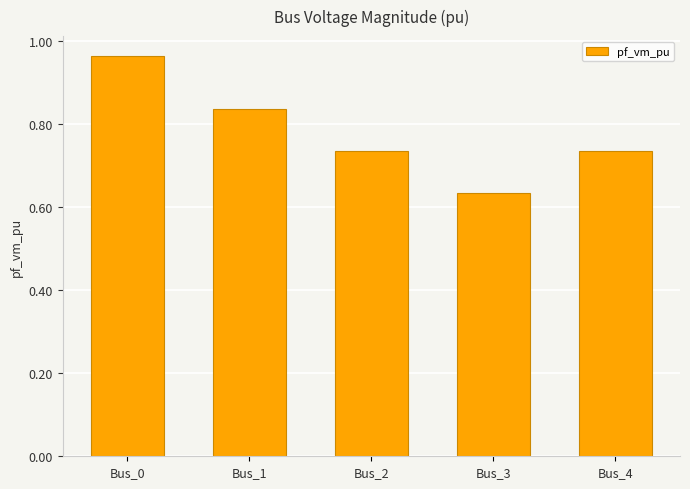

Count the number of categories in the chart.

5